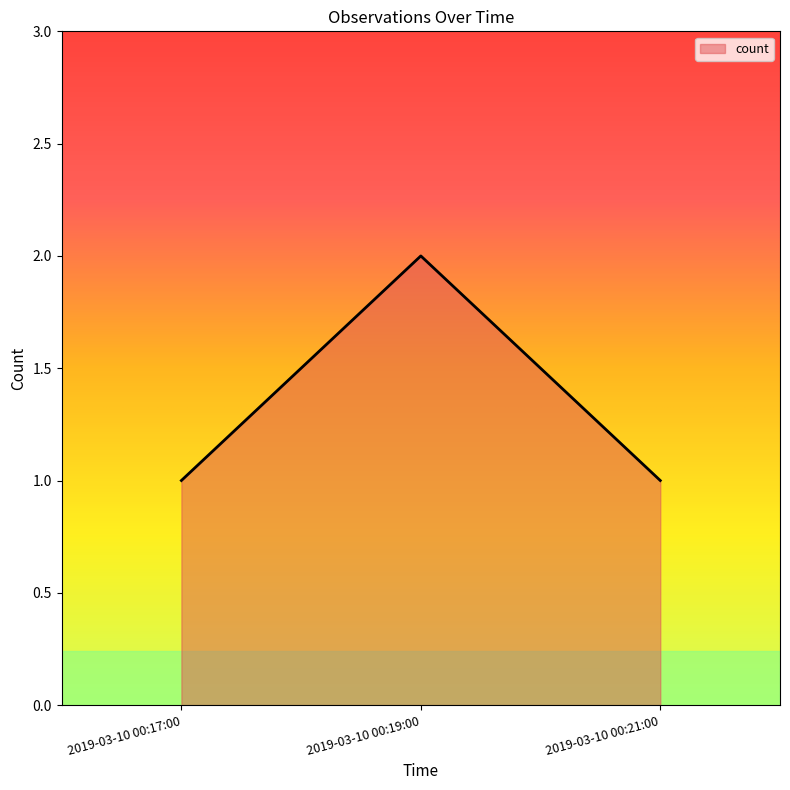

Is it true that the value at 2019-03-10 00:19:00 is 2?

True